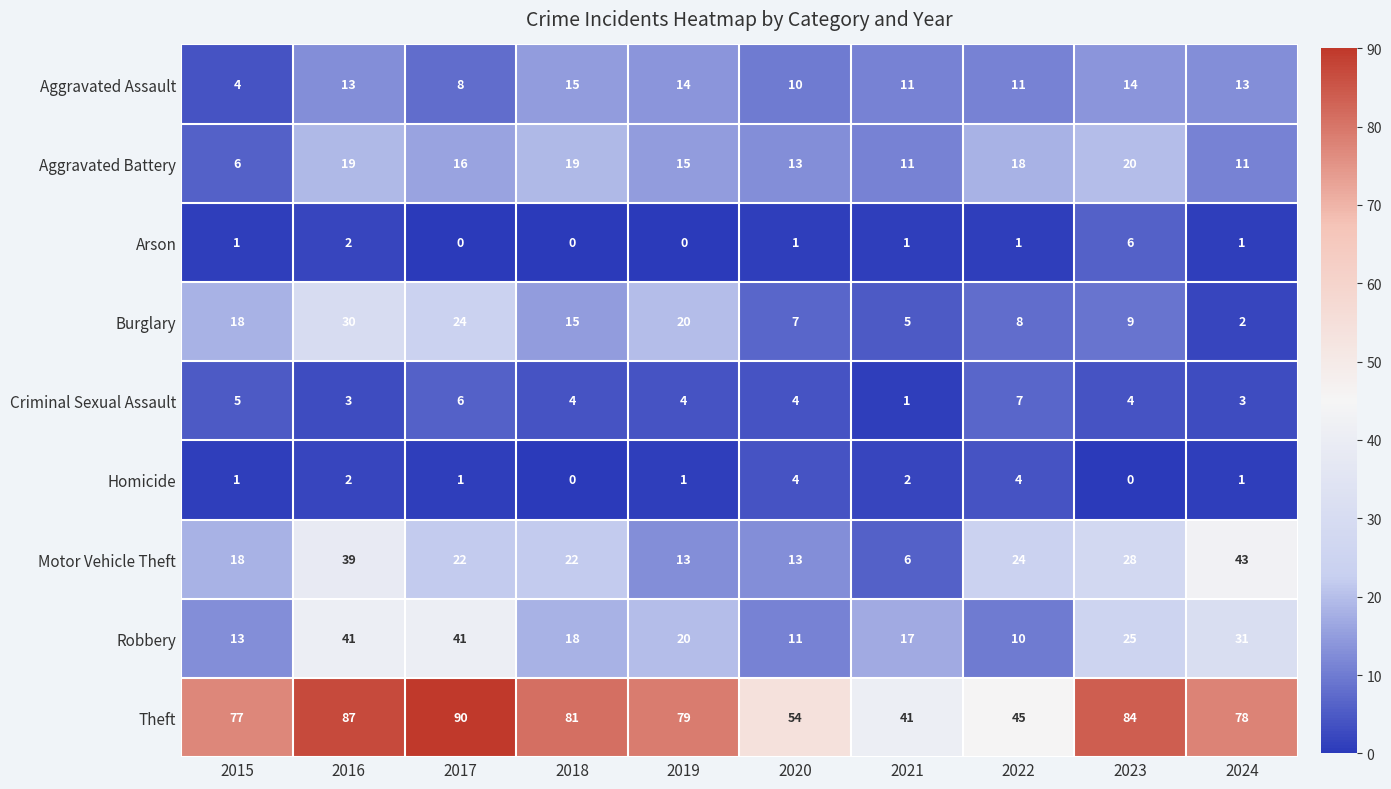

Rank the series by their maximum value, from highest to lowest.

Theft, Motor Vehicle Theft, Robbery, Burglary, Aggravated Battery, Aggravated Assault, Criminal Sexual Assault, Arson, Homicide